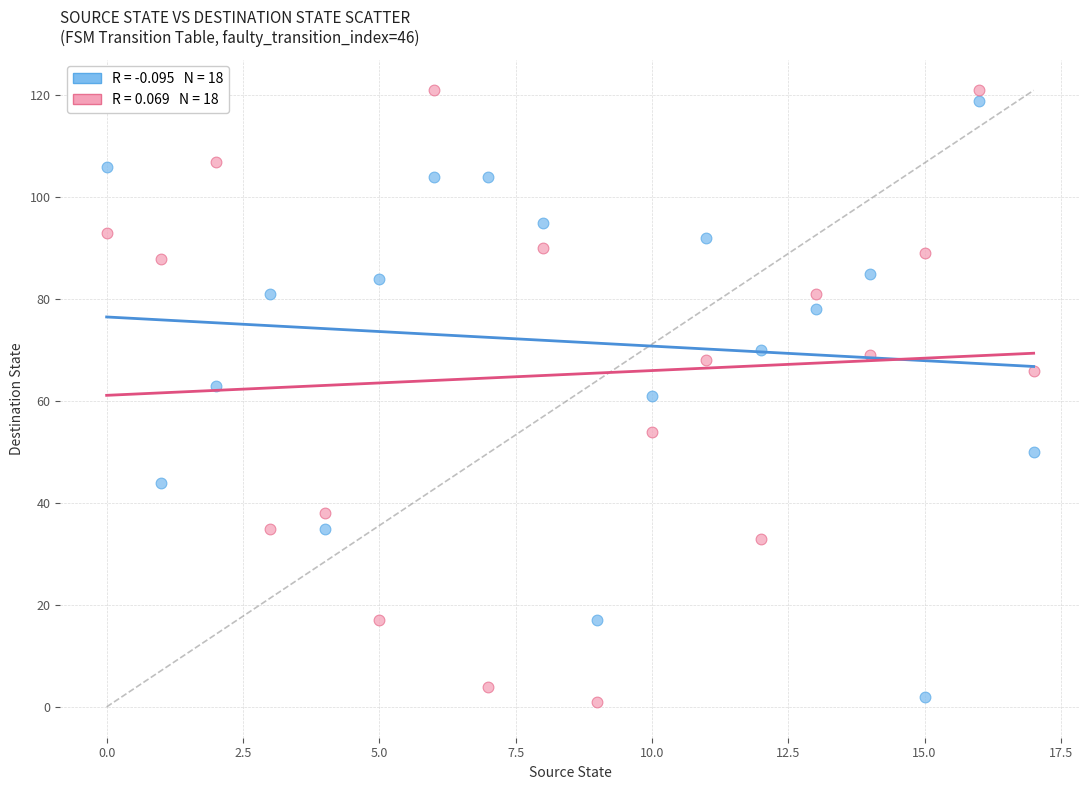

Across all data points, what is the range of Y values (max minus min)?

120